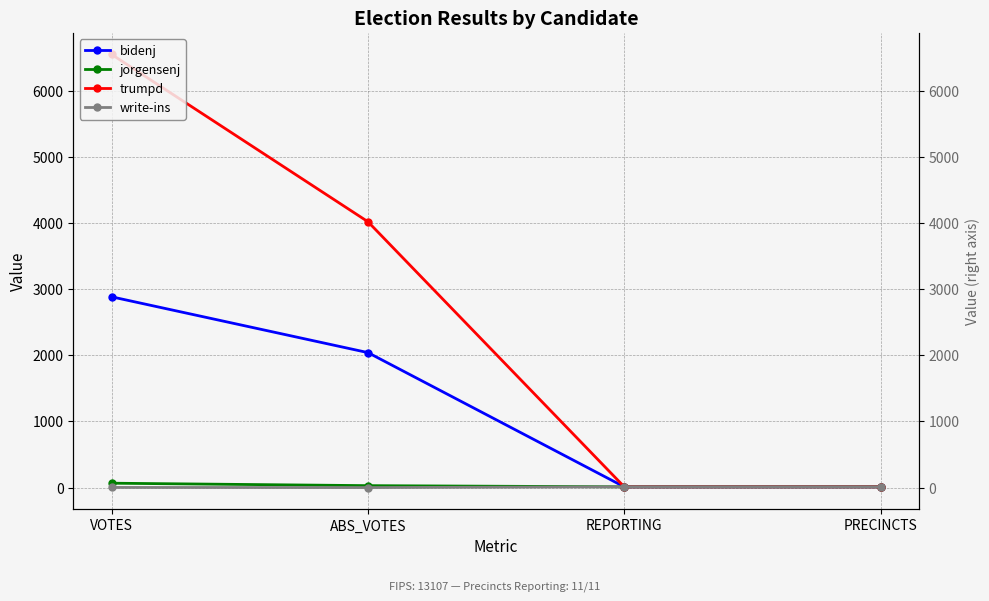

Reading left to right, what are all the values shown in this chart?

bidenj: VOTES=2886	ABS_VOTES=2042	REPORTING=11	PRECINCTS=11
jorgensenj: VOTES=66	ABS_VOTES=29	REPORTING=11	PRECINCTS=11
trumpd: VOTES=6553	ABS_VOTES=4022	REPORTING=11	PRECINCTS=11
write-ins: VOTES=2	ABS_VOTES=0	REPORTING=11	PRECINCTS=11